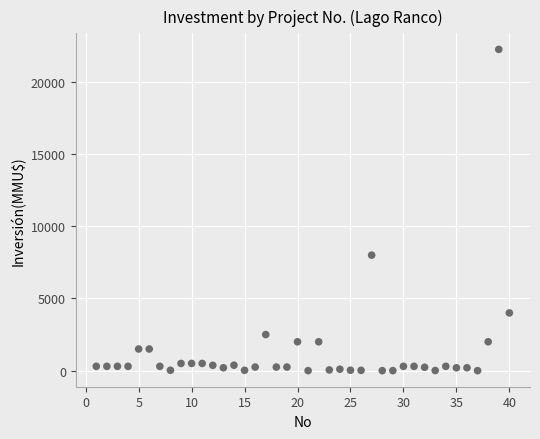

What is the range of X values (max minus min)?

39